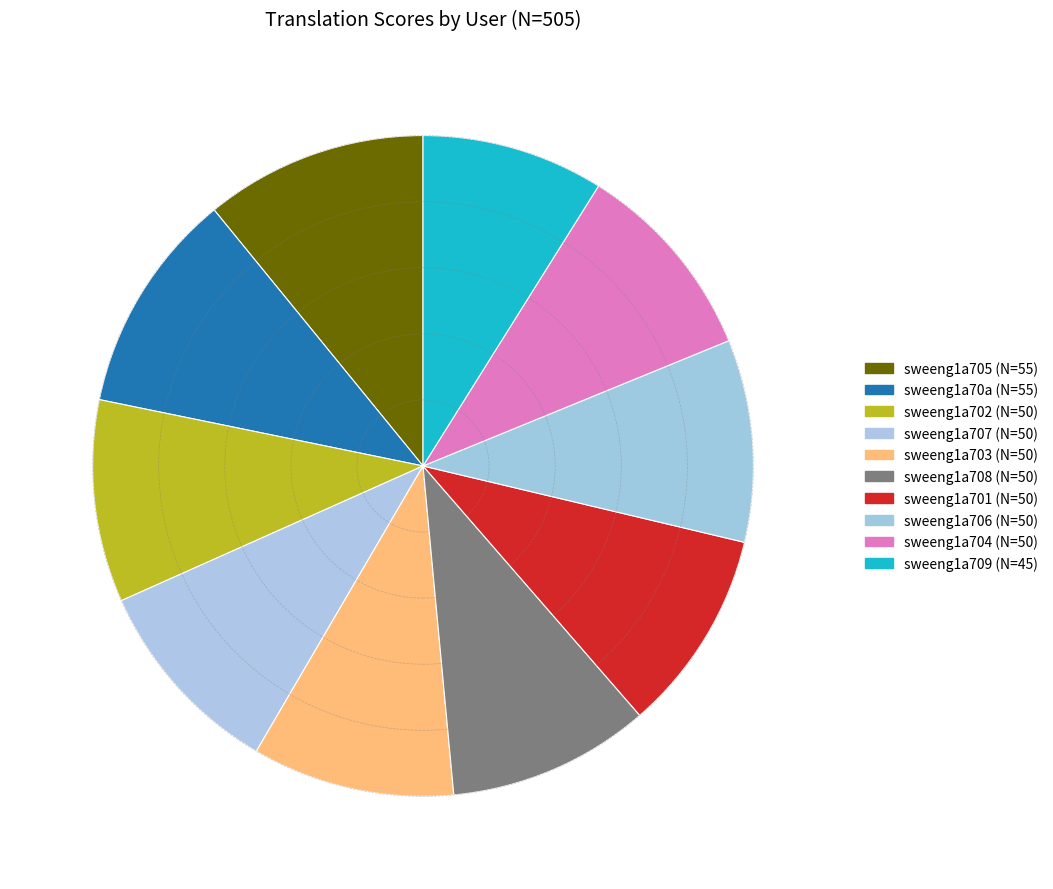

Is there any slice that represents more than half of the pie?

No